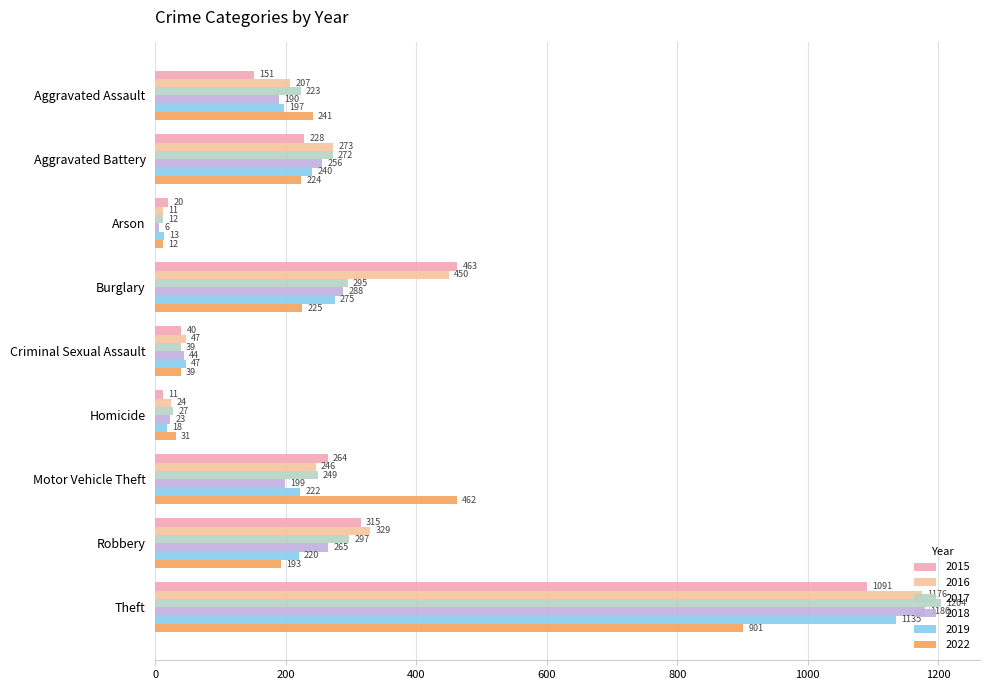

Count the number of data series in this chart.

6